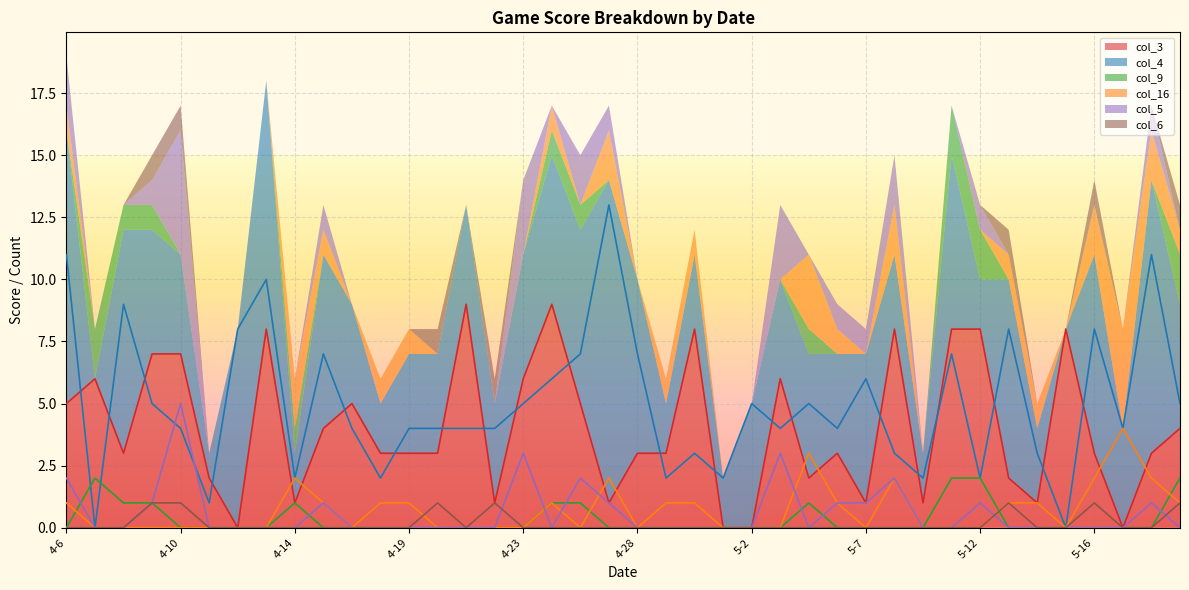

What is the value of the col_4 point at the 15th from the left?

4